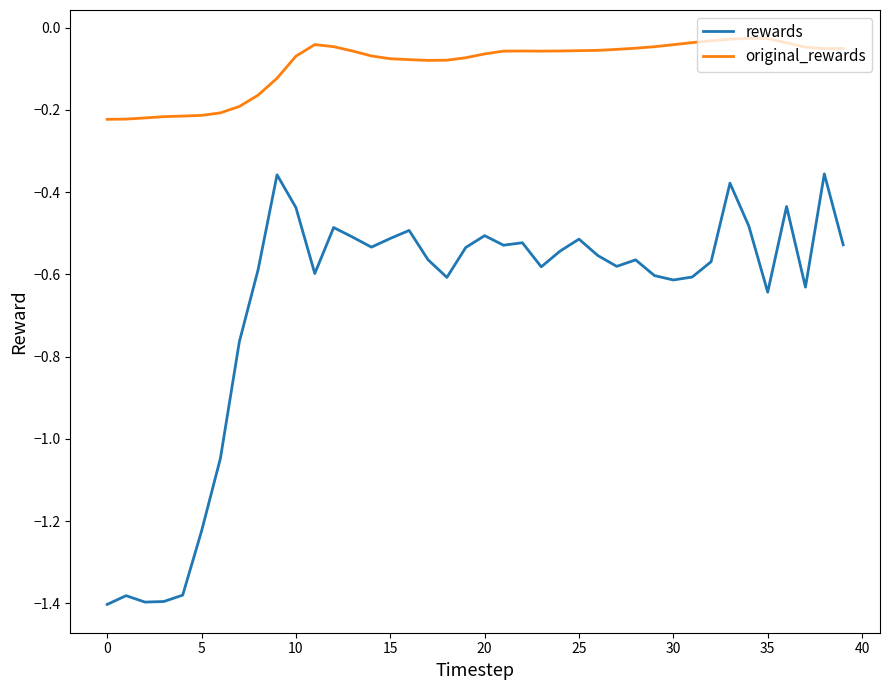

How many lines are shown in the chart?

2